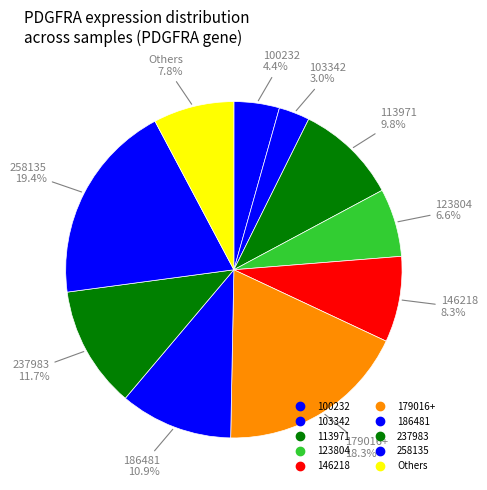

How many segments does this pie chart have?

10